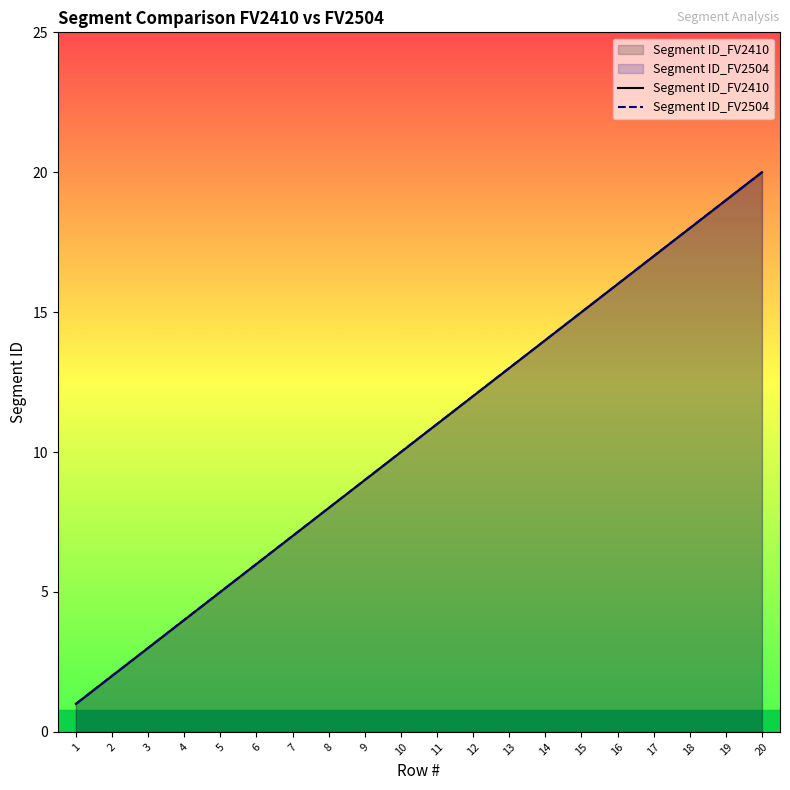

True or false: Segment ID_FV2504 has a value of 9 at 9.

True